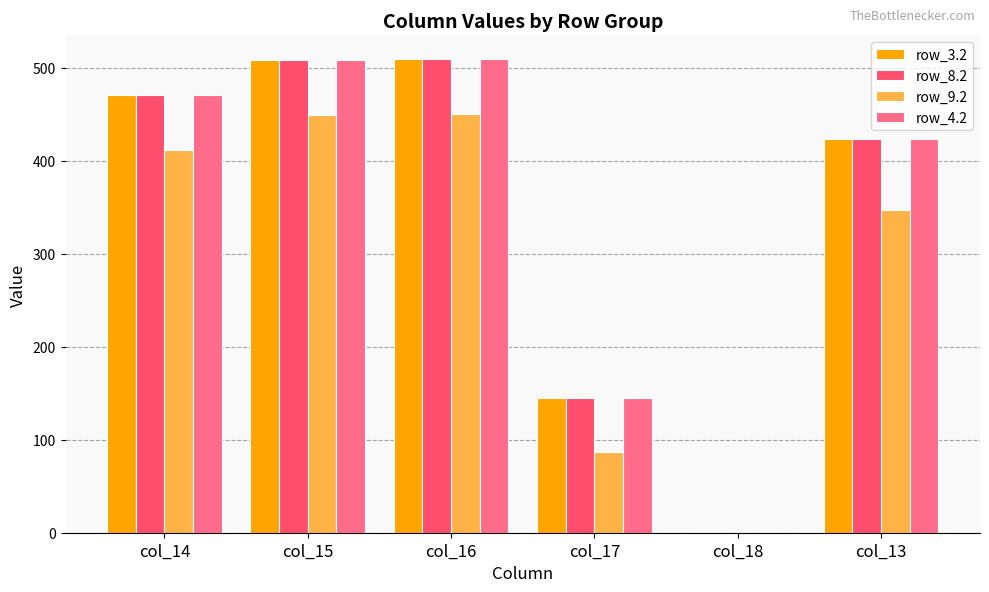

True or false: row_4.2 has a value of 0.0 at col_18.

True